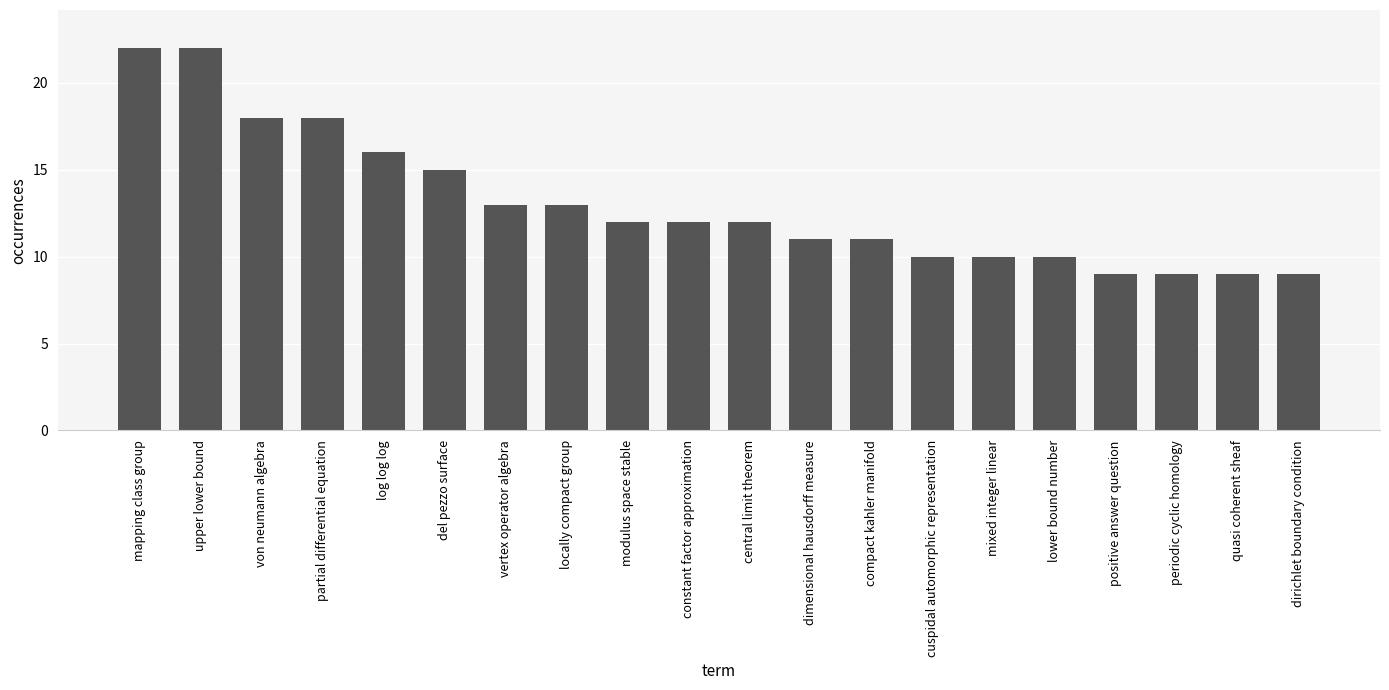

What is the minimum value shown in the chart?

9